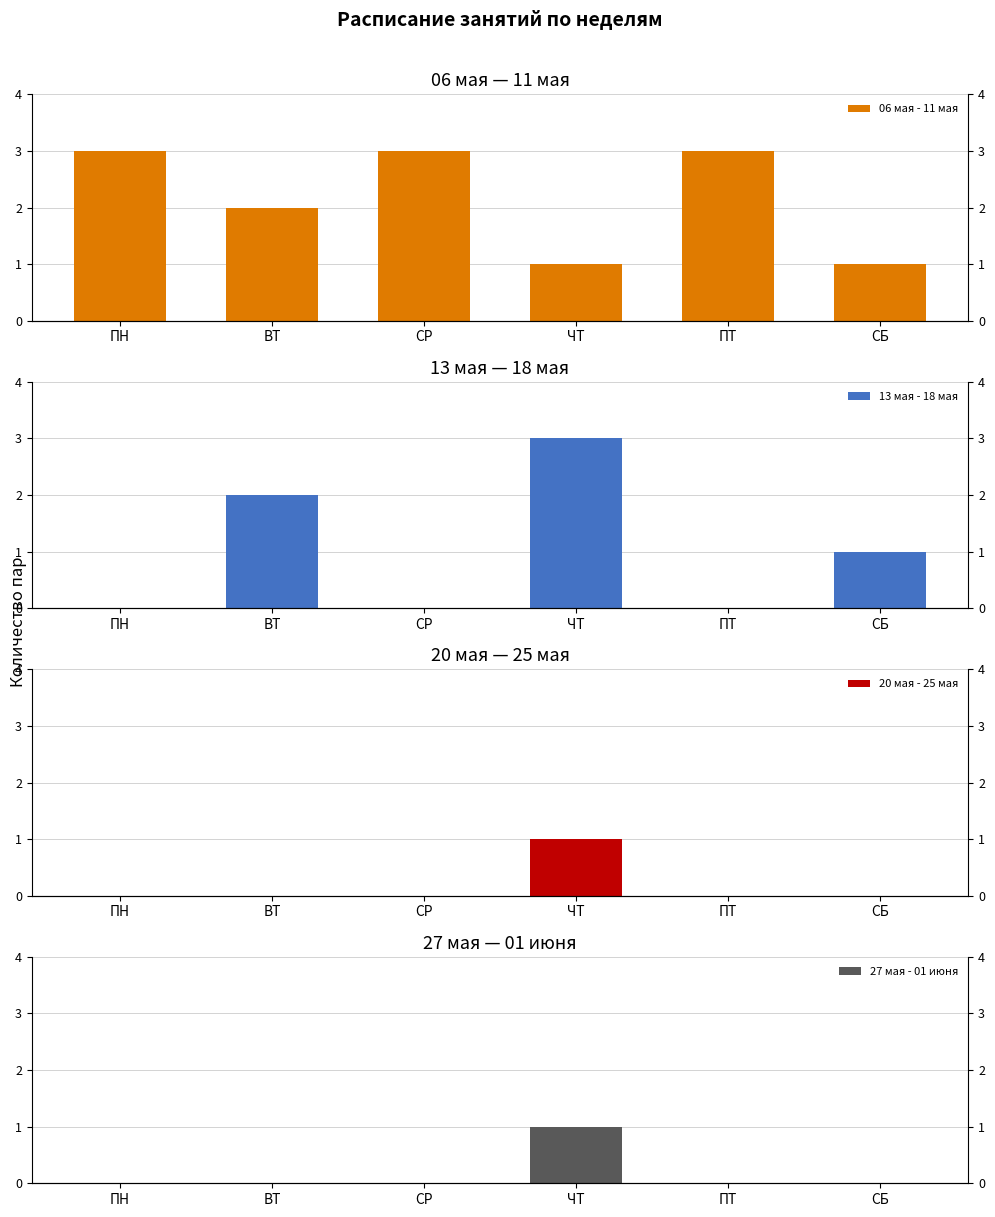

Which label corresponds to the largest value in the chart?

ПН